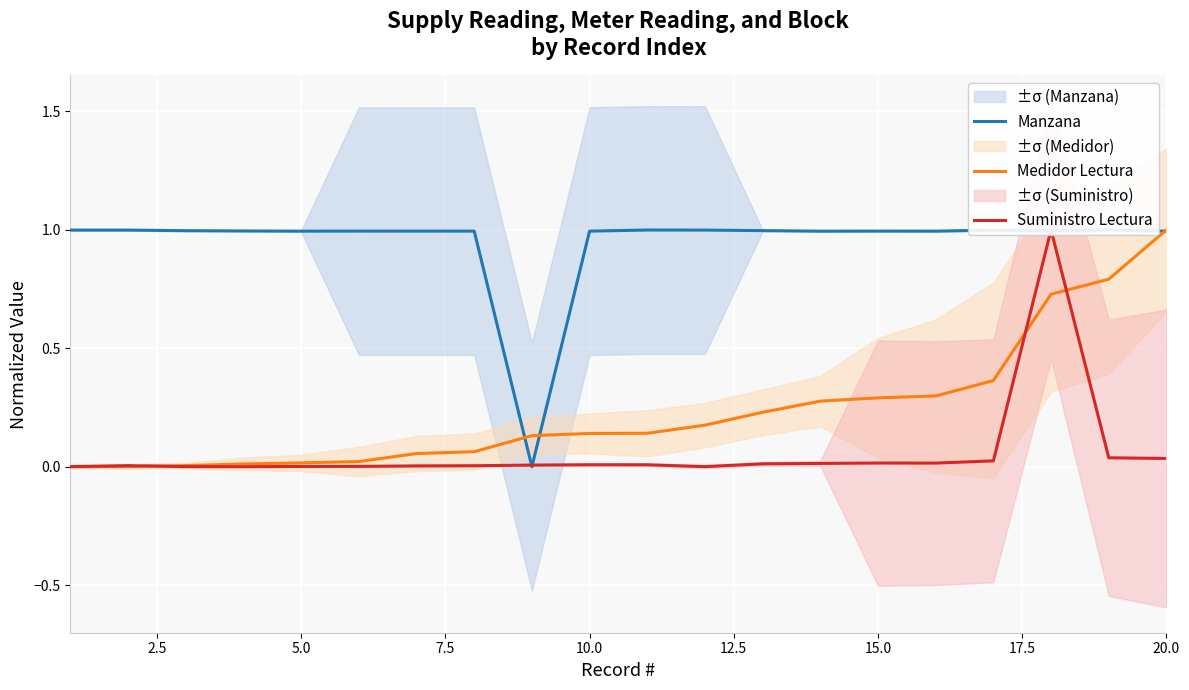

The Medidor Lectura series shows 0.2 at 15.0. True or false?

False